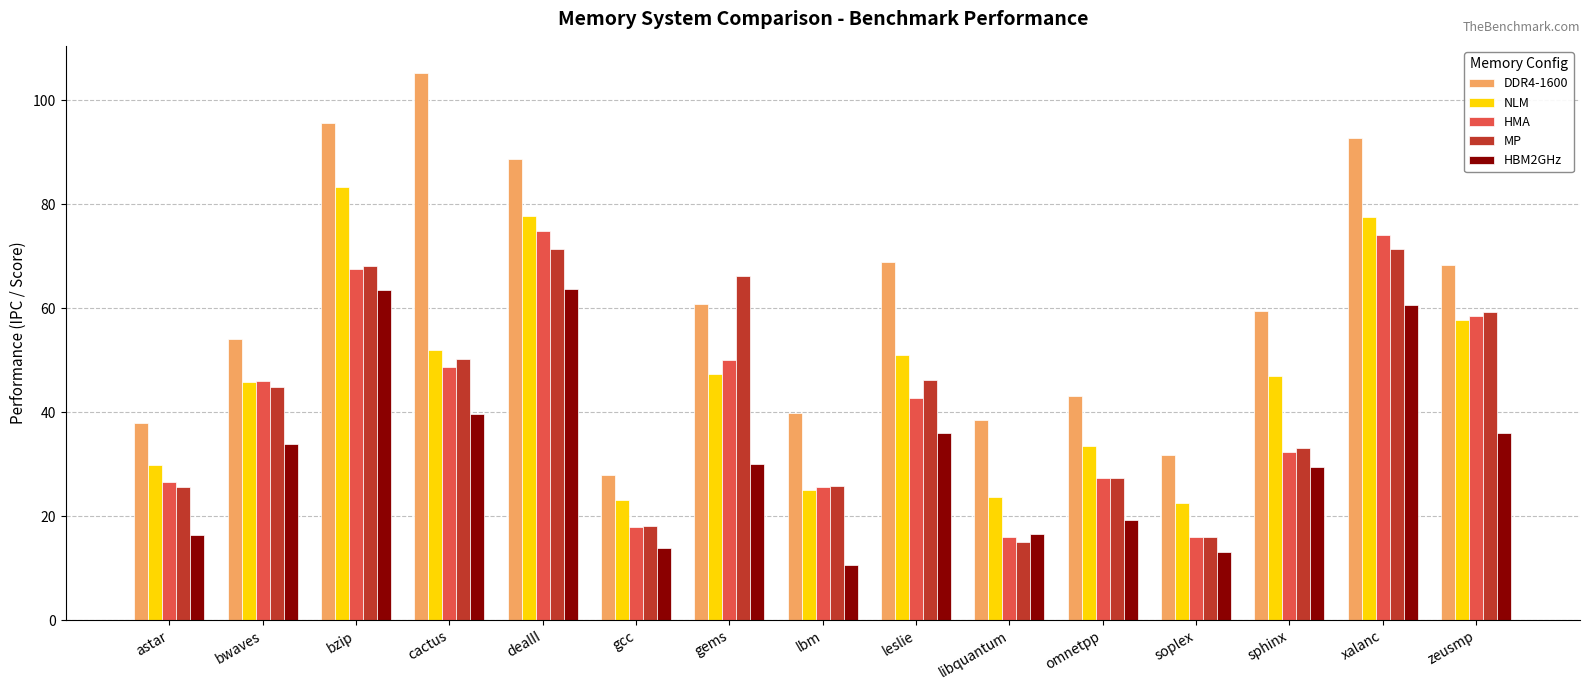

What is the difference between the NLM values at bzip and sphinx?

36.4